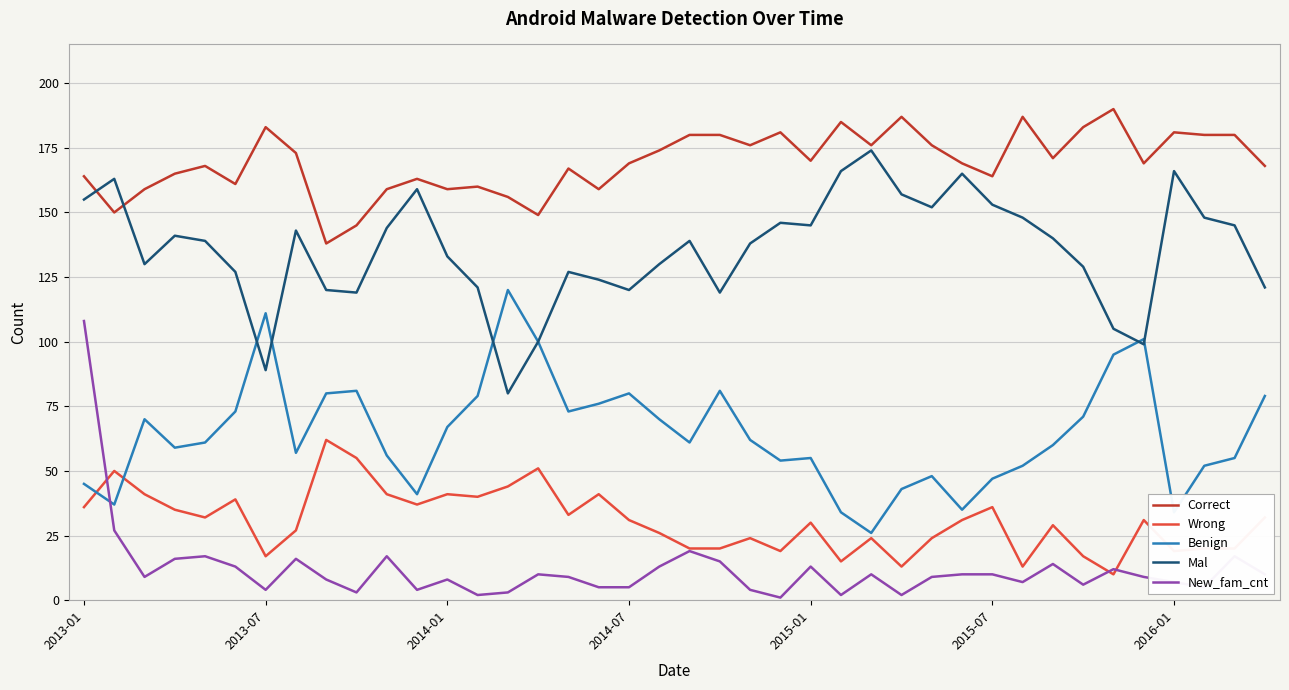

What are all the series names shown in the legend?

Correct, Wrong, Benign, Mal, New_fam_cnt